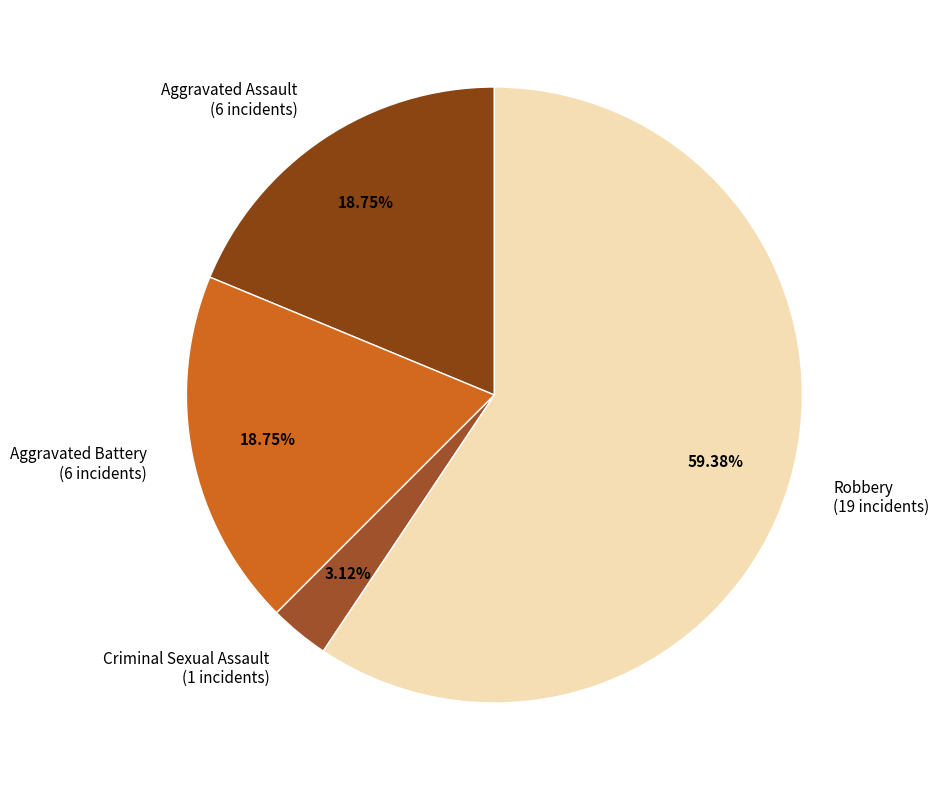

Is the sum of Aggravated Battery (6 incidents) and Aggravated Assault (6 incidents) greater than half?

No